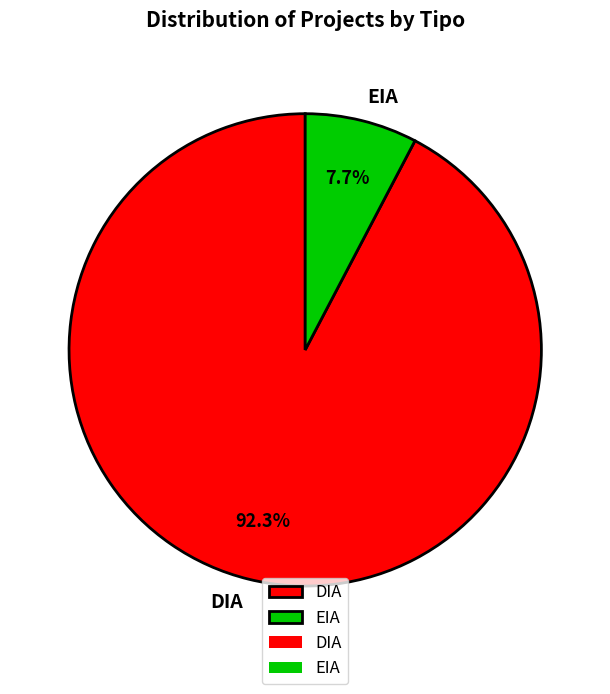

How many segments does this pie chart have?

2